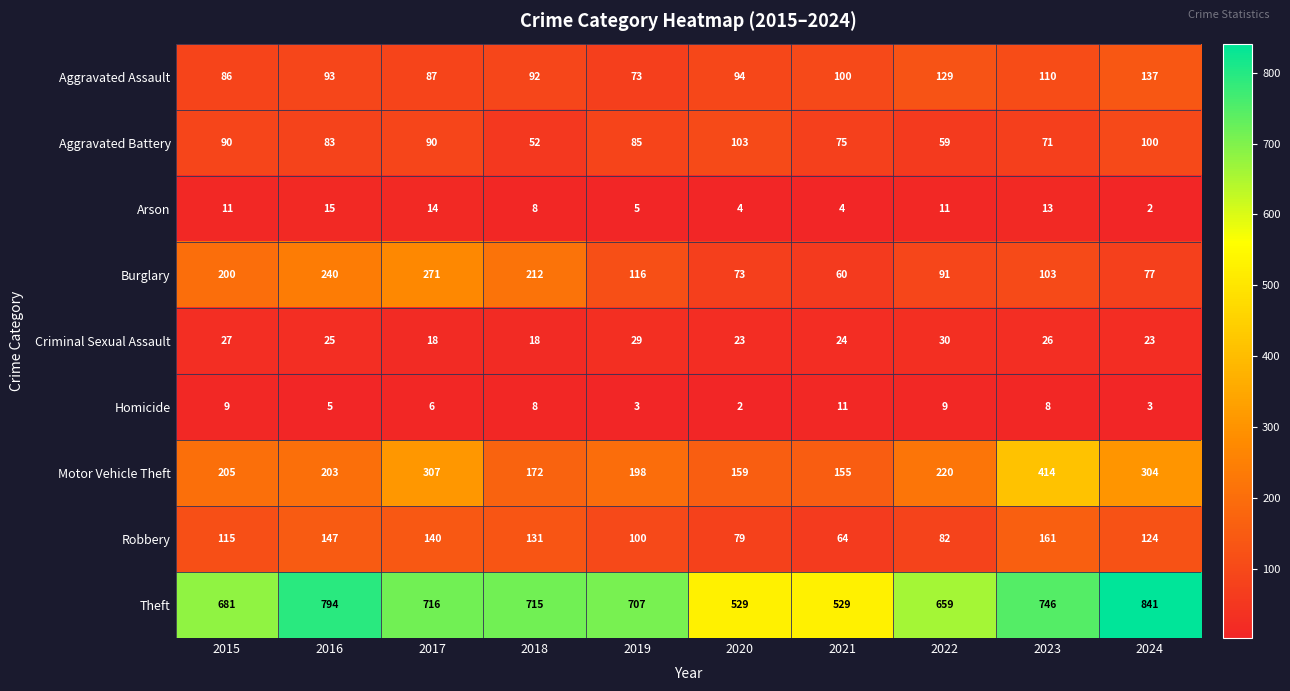

Which series changed the most between 2021 and 2023?

Motor Vehicle Theft